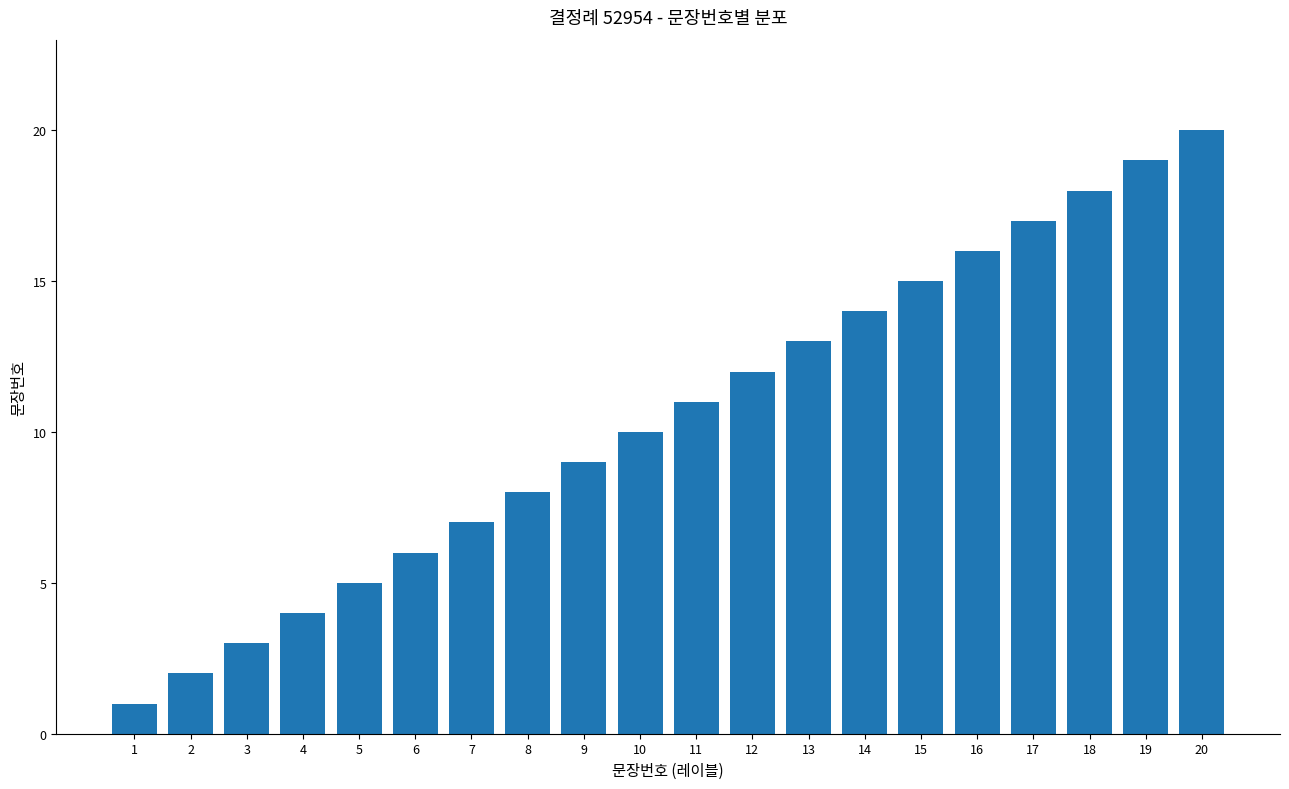

Count the number of data series in this chart.

1